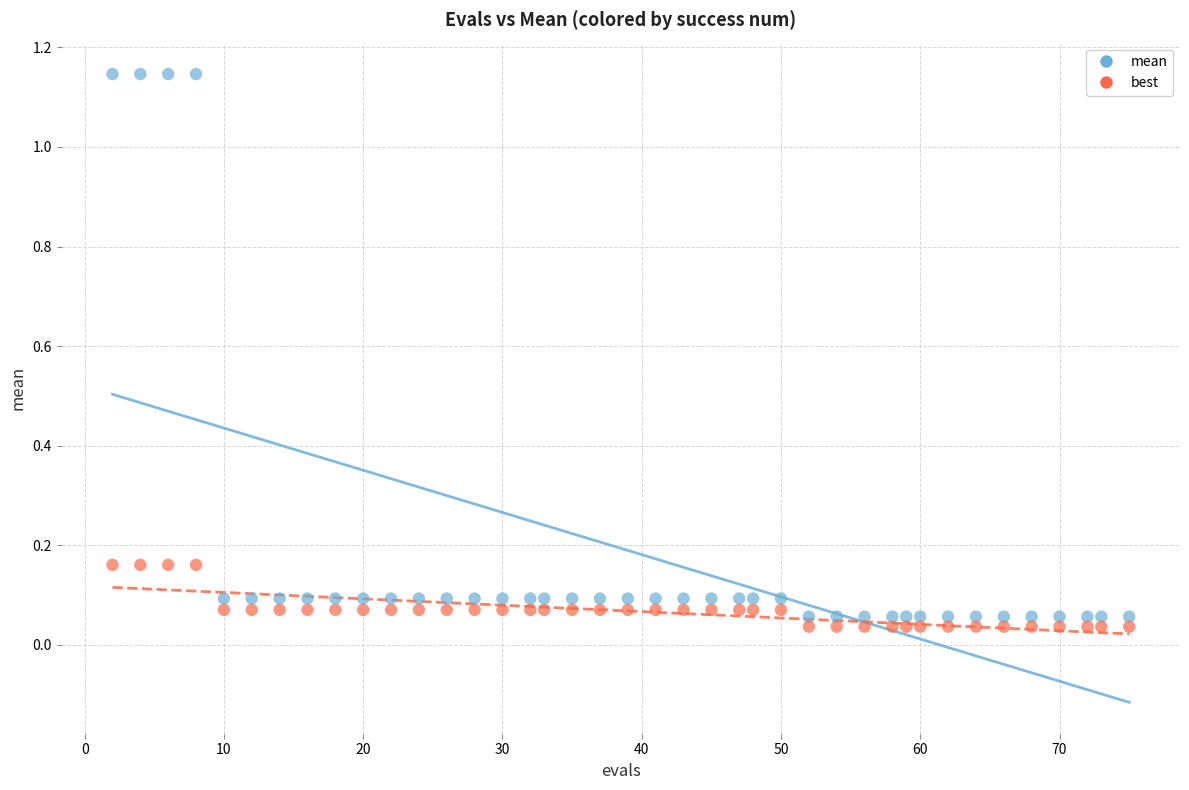

Across all data points, what is the range of X values (max minus min)?

73.0